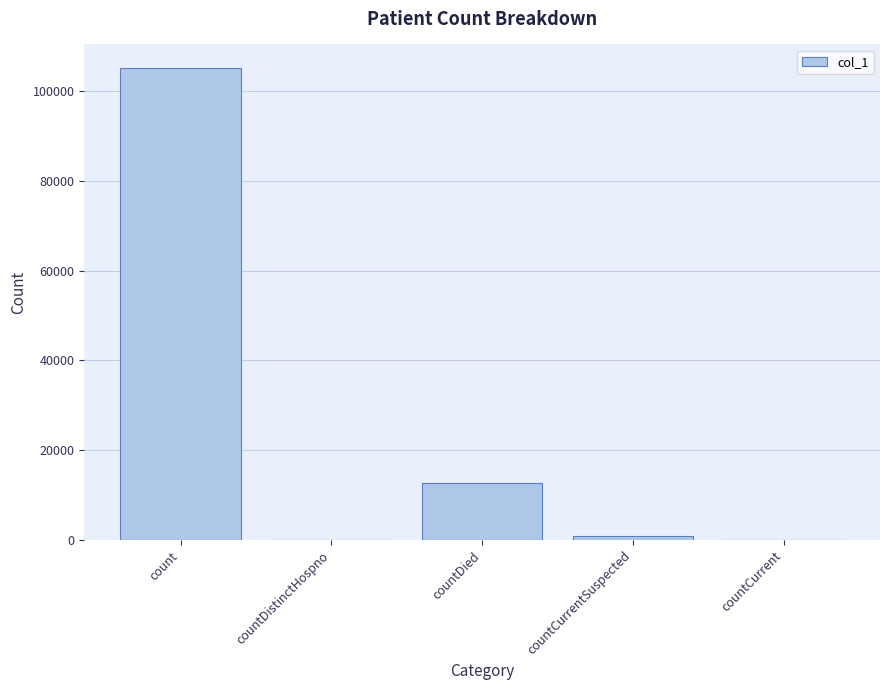

What is the maximum value shown in the chart?

105160